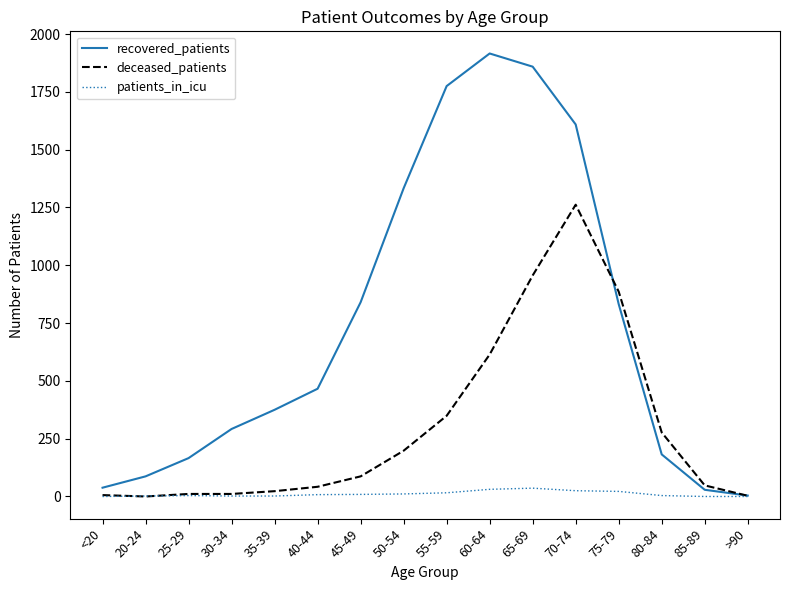

At which label does deceased_patients reach its peak?

70-74